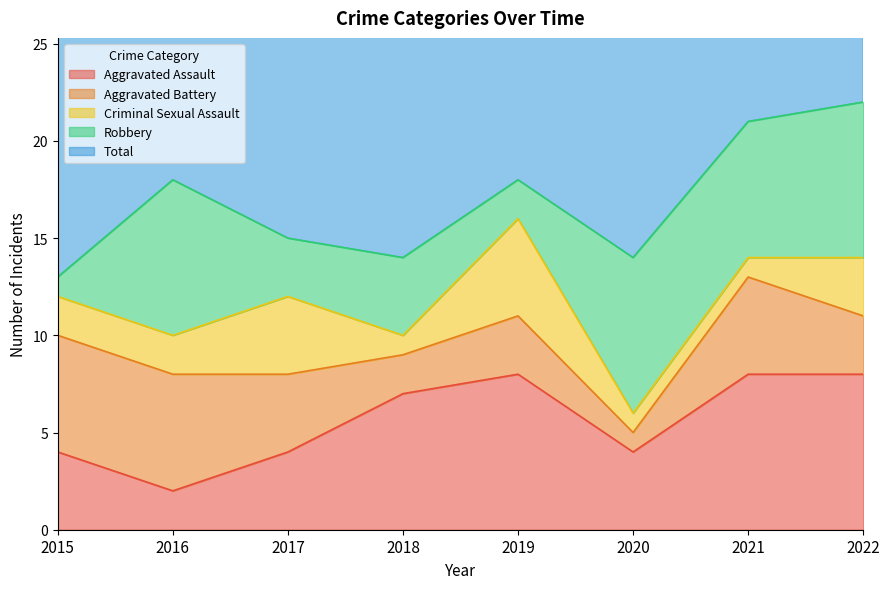

How many data points does each series have?

8